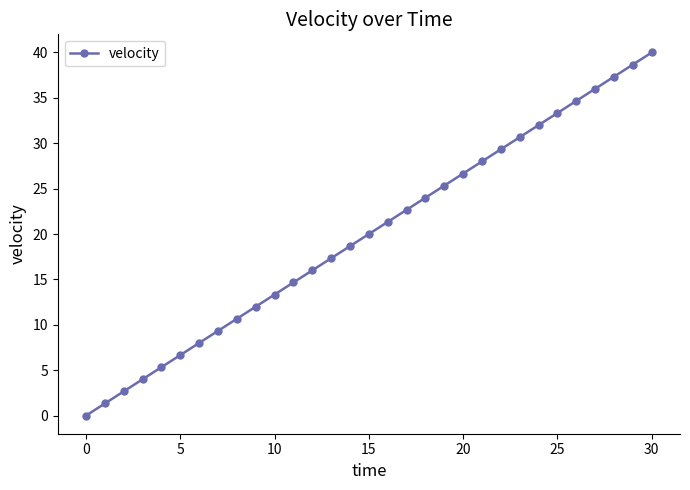

What is the value of the 10th point from the left?

12.0